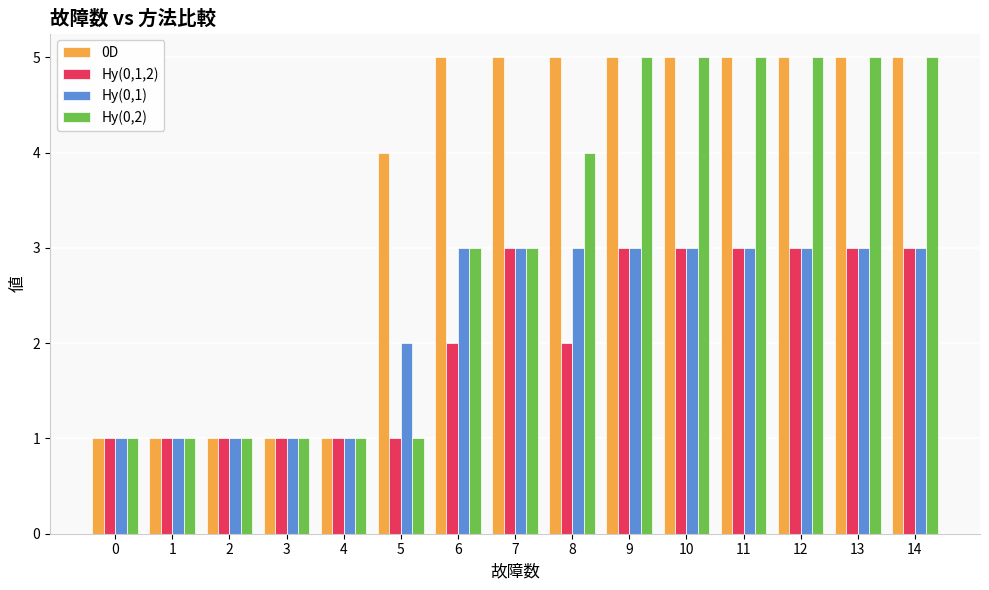

How many categories are shown in the chart?

15